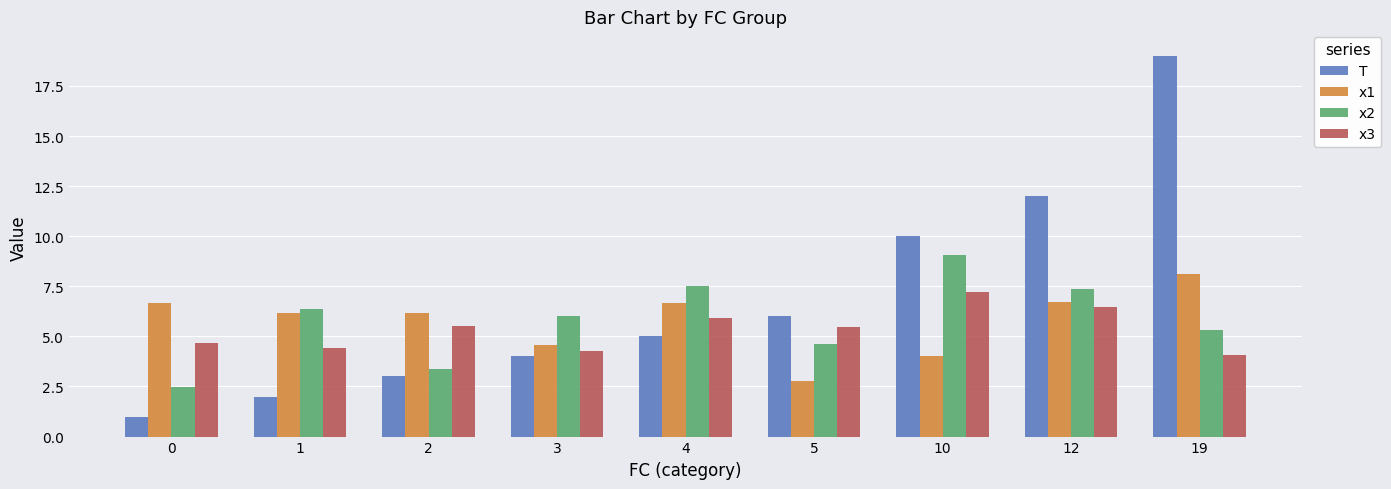

What is the total value across all series at 4?

25.1